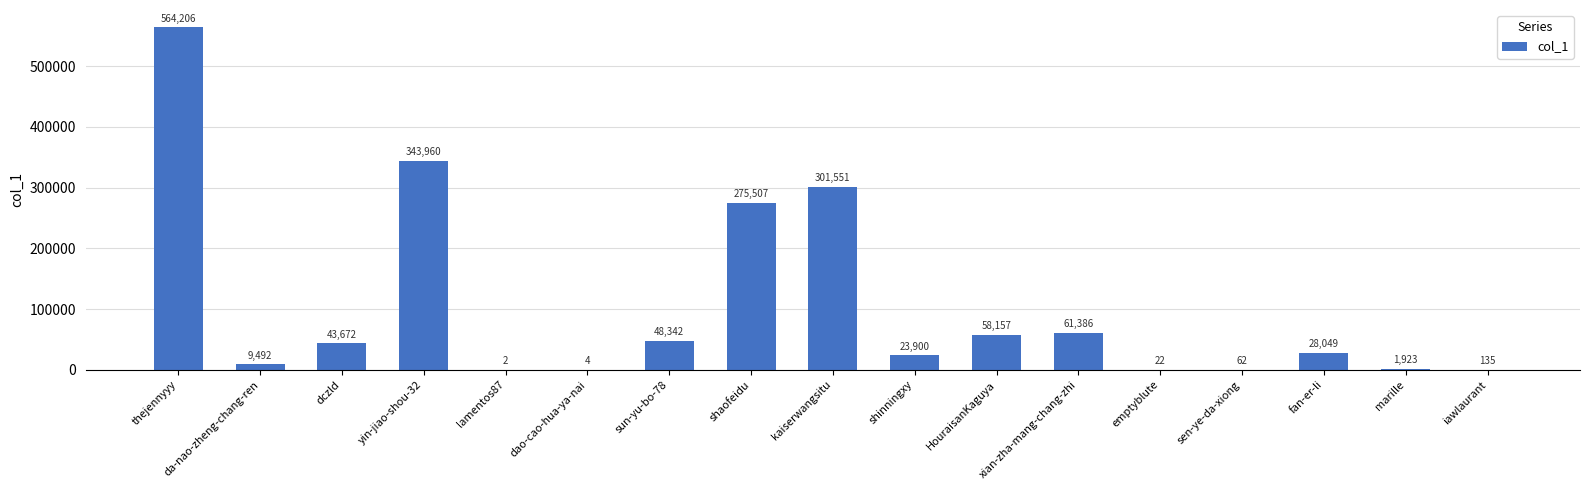

True or false: the data shows 9492 at da-nao-zheng-chang-ren.

True